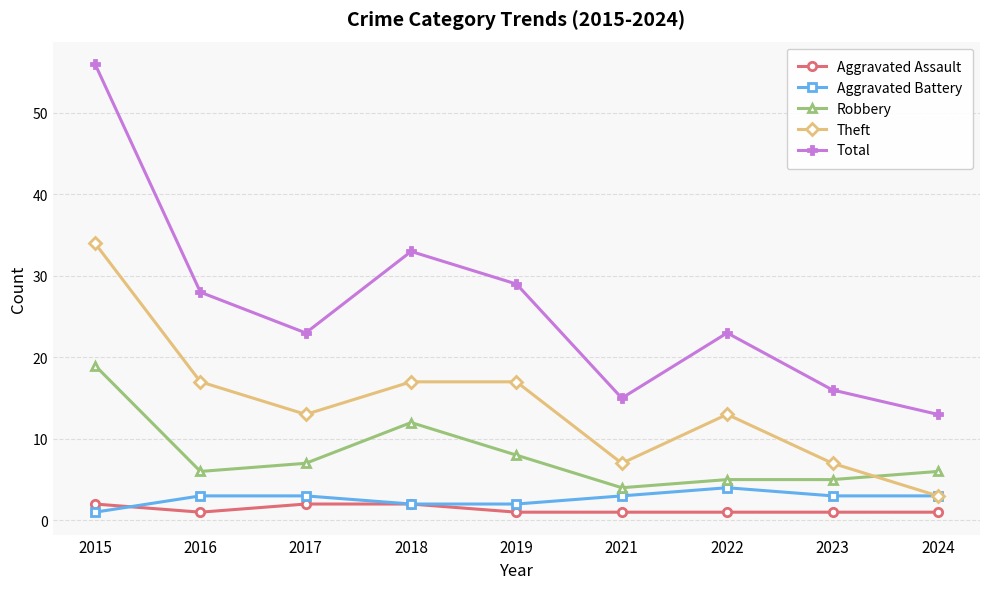

The value of Aggravated Assault at 2022 is 1. True or false?

True